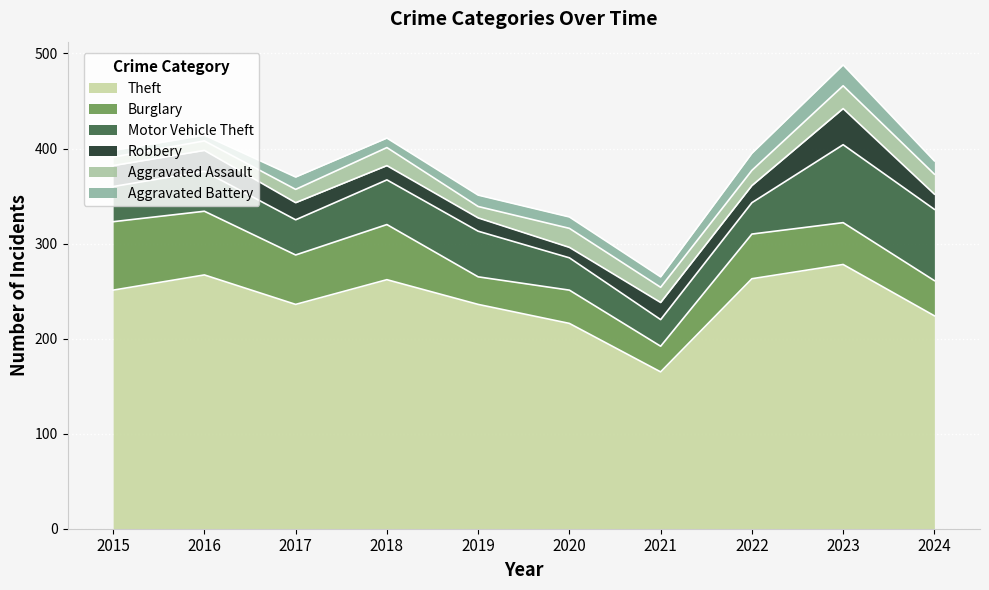

List the series in order of their peak value, highest first.

Theft, Motor Vehicle Theft, Burglary, Robbery, Aggravated Assault, Aggravated Battery